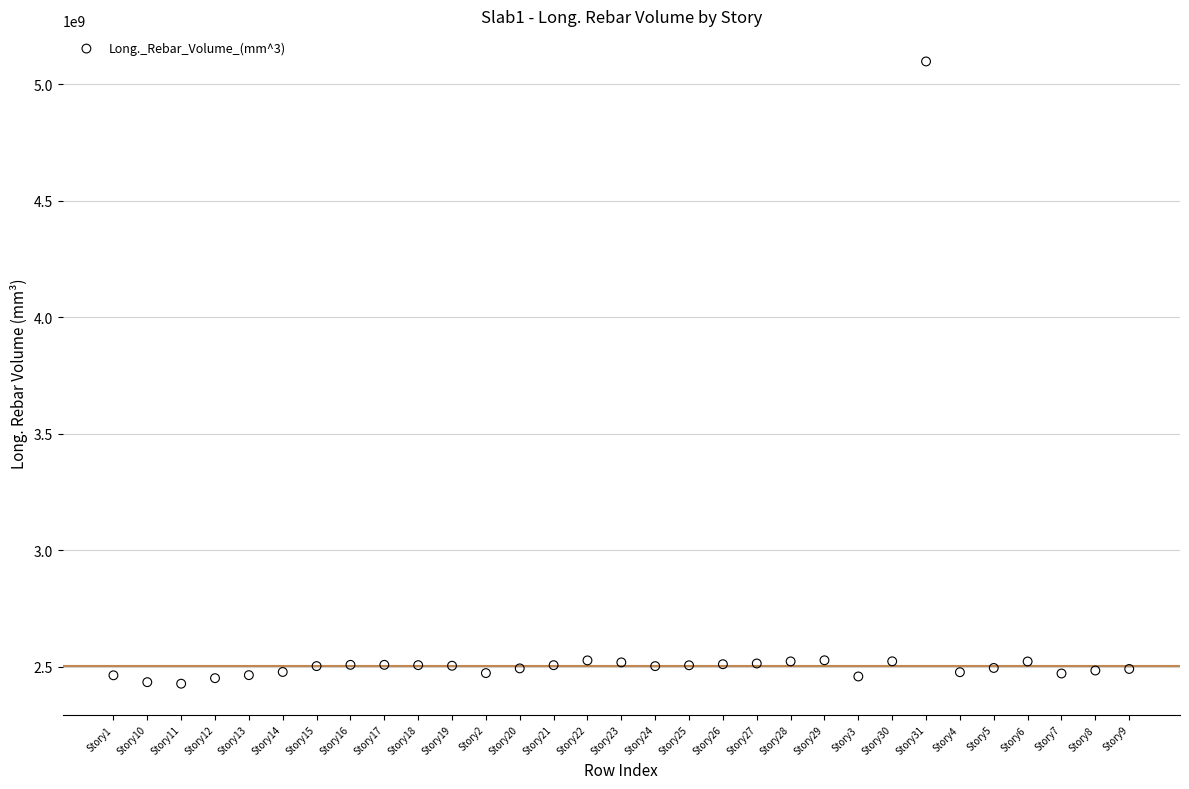

How many points are shown in the scatter plot?

31